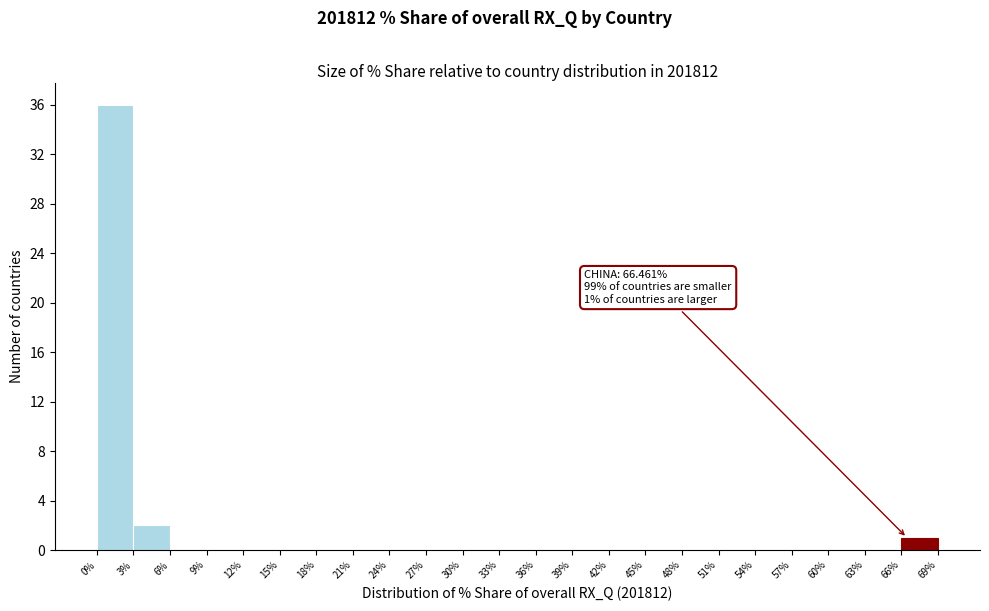

Over which range of the x-axis is the bar tallest?

0% to 3%